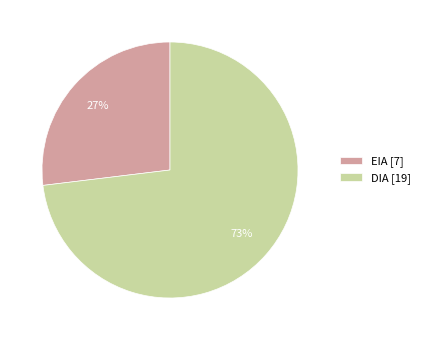

To the nearest percent, what is the difference between the EIA and DIA slice percentages?

46%